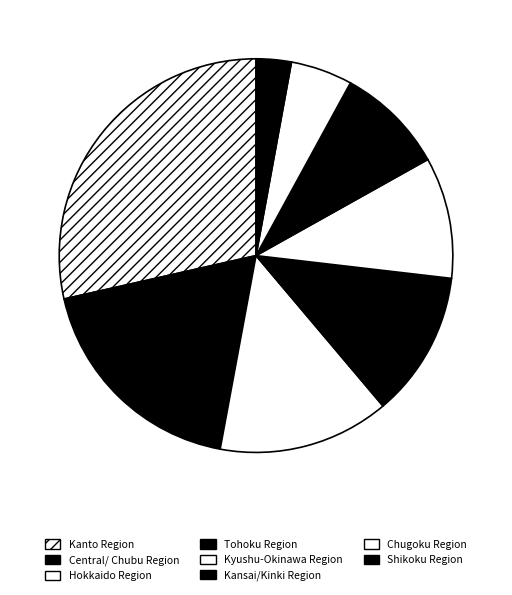

What percentage is NOT represented by Kanto Region?

71.5%